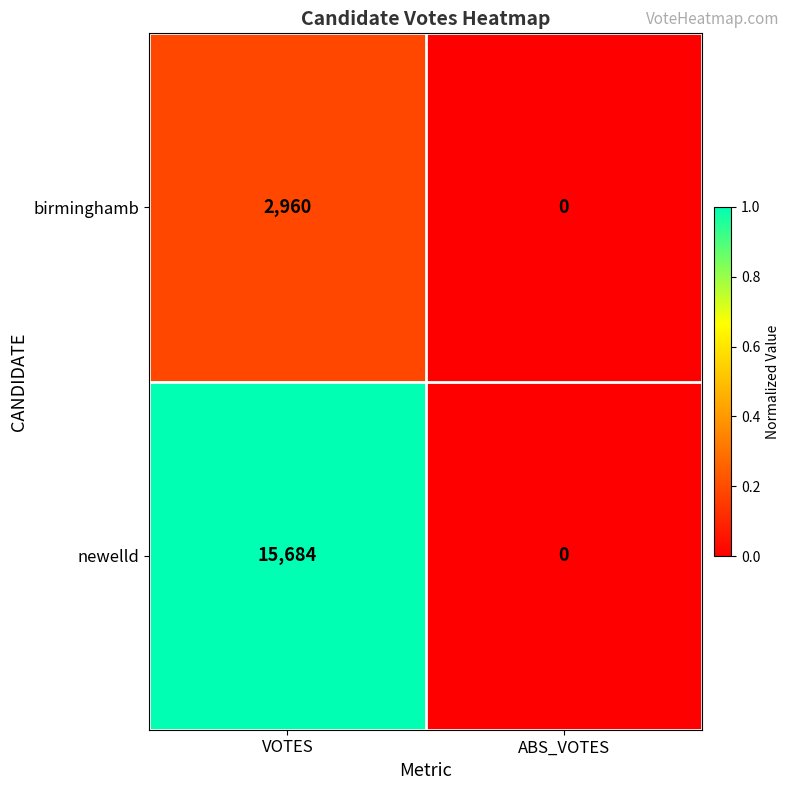

At which category is the sum across all series the highest?

VOTES